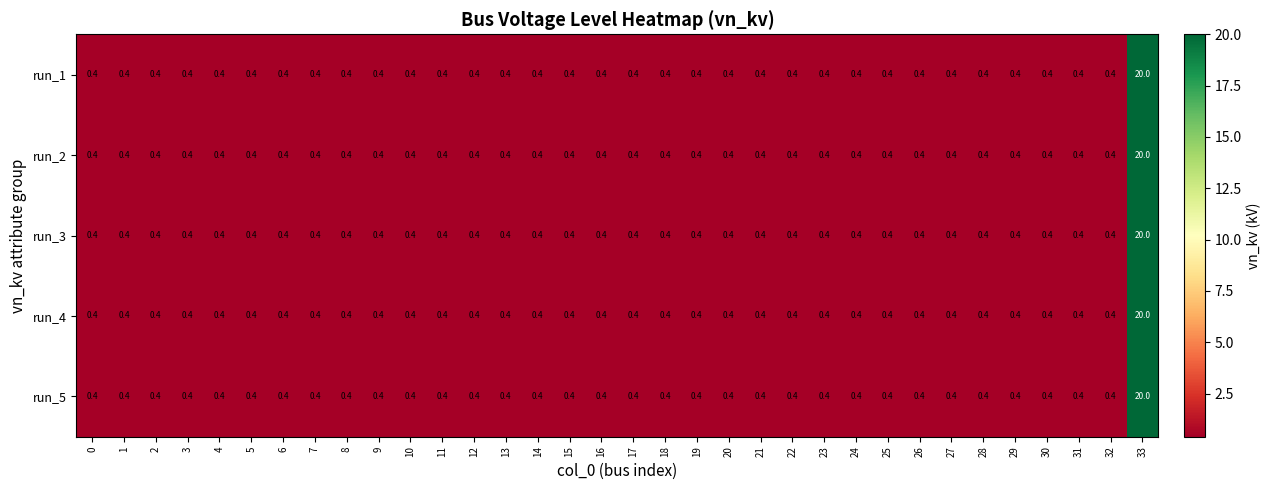

What is the sum of all run_1 values?

33.2